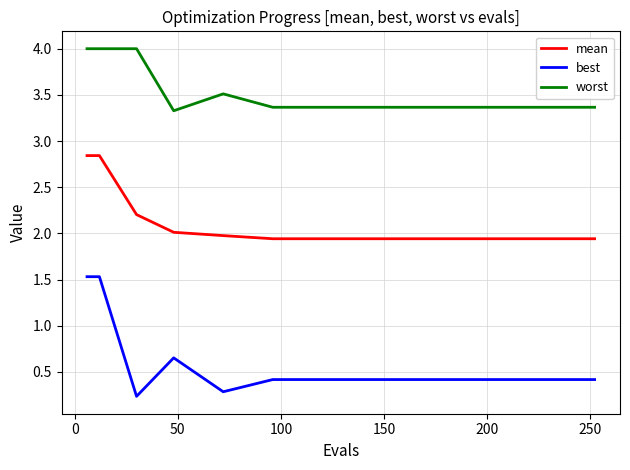

Count the best values in the range 0 to 1.

14